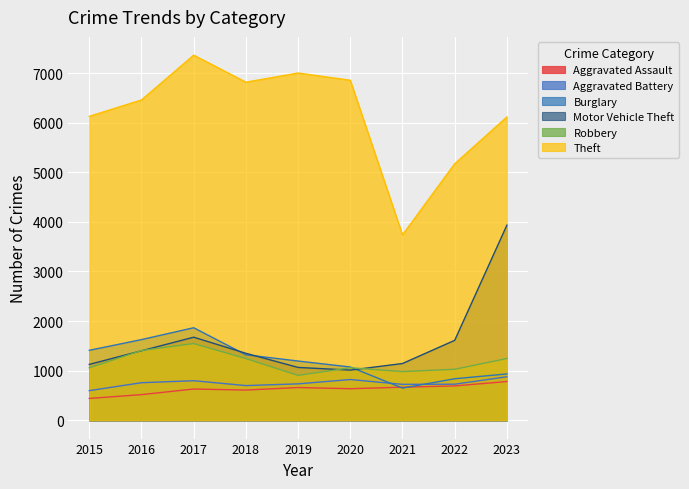

True or false: Burglary and Motor Vehicle Theft cross at least once.

True